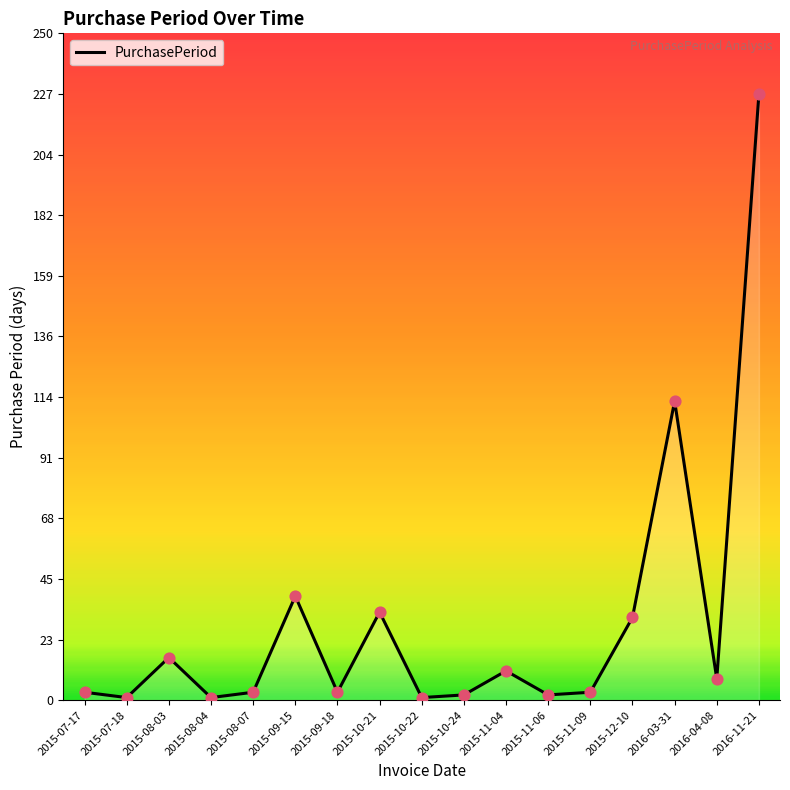

What is the ratio of the value at 2015-08-03 to the value at 2015-11-09?

5.3